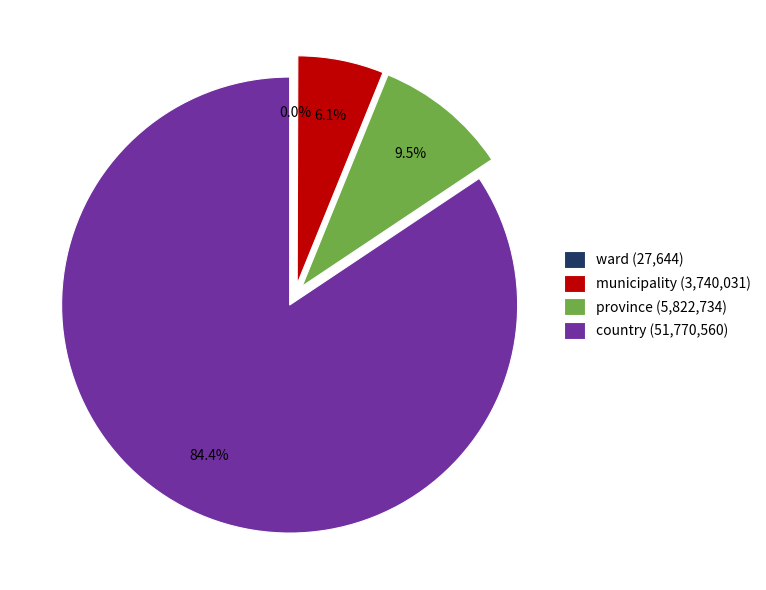

Is there any slice that represents more than half of the pie?

Yes